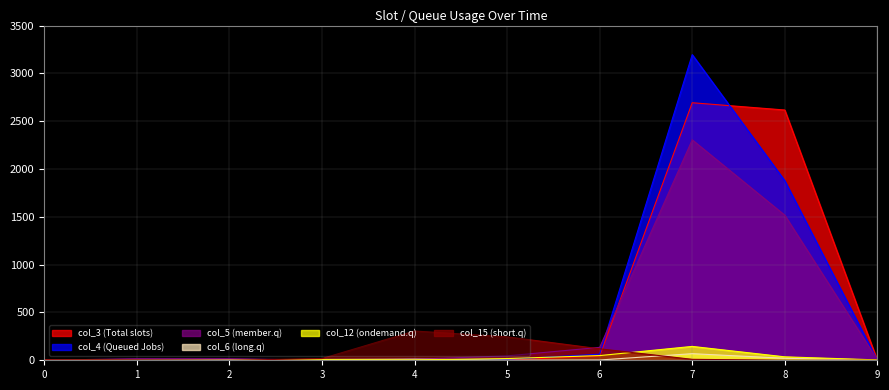

Which series has the largest total across all categories?

col_3